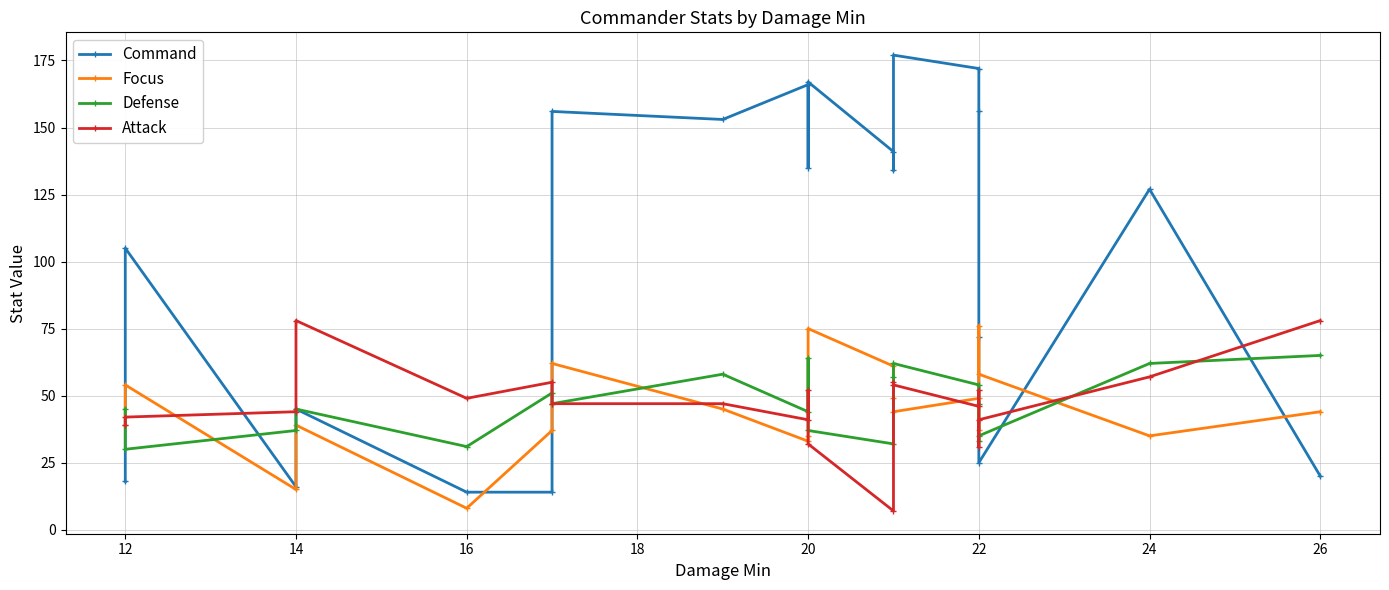

What is the lowest value of the Defense series?

30